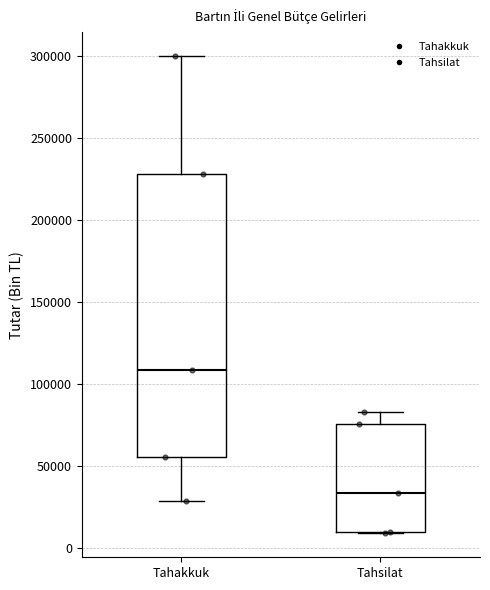

Reading left to right, transcribe this box plot: for each box, give where its median line is, the range the box spans, and where its two whiskers end, as read against the y-axis. The values are not printed on the chart, so give them approximately, as read against the axis.

Tahakkuk: median 110000, box 55000 to 230000, whiskers 30000 to 300000
Tahsilat: median 35000, box 10000 to 75000, whiskers 10000 to 85000